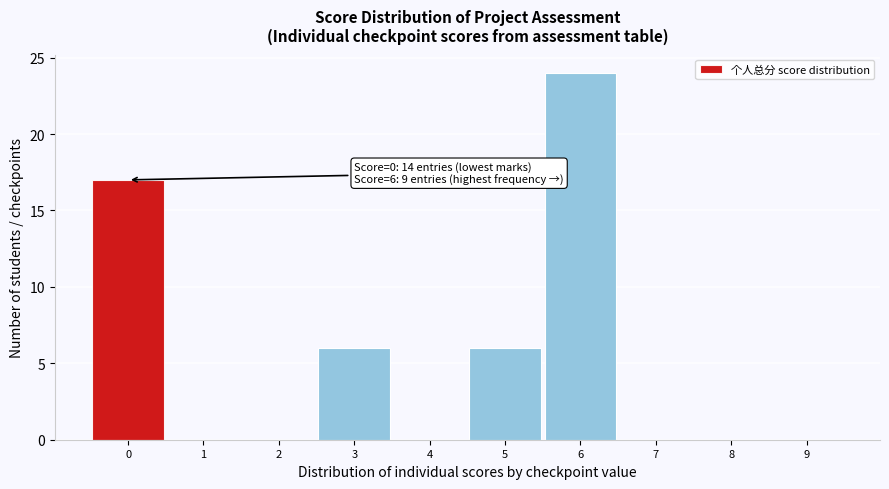

Over which range of the x-axis is the bar tallest?

5.5 to 6.5